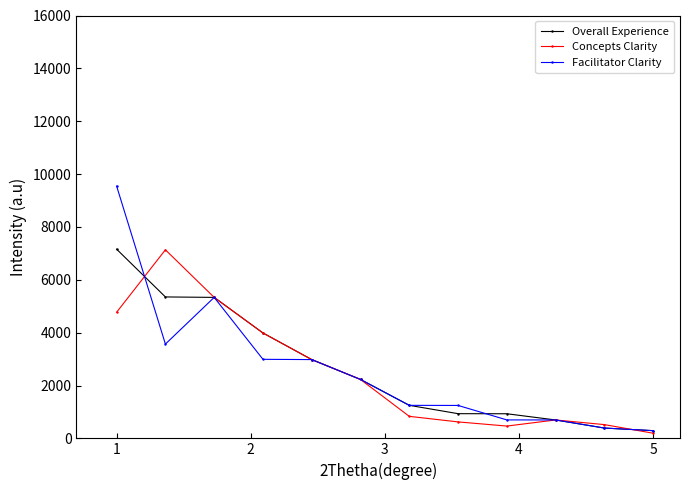

At how many categories does at least one series exceed 4435?

3